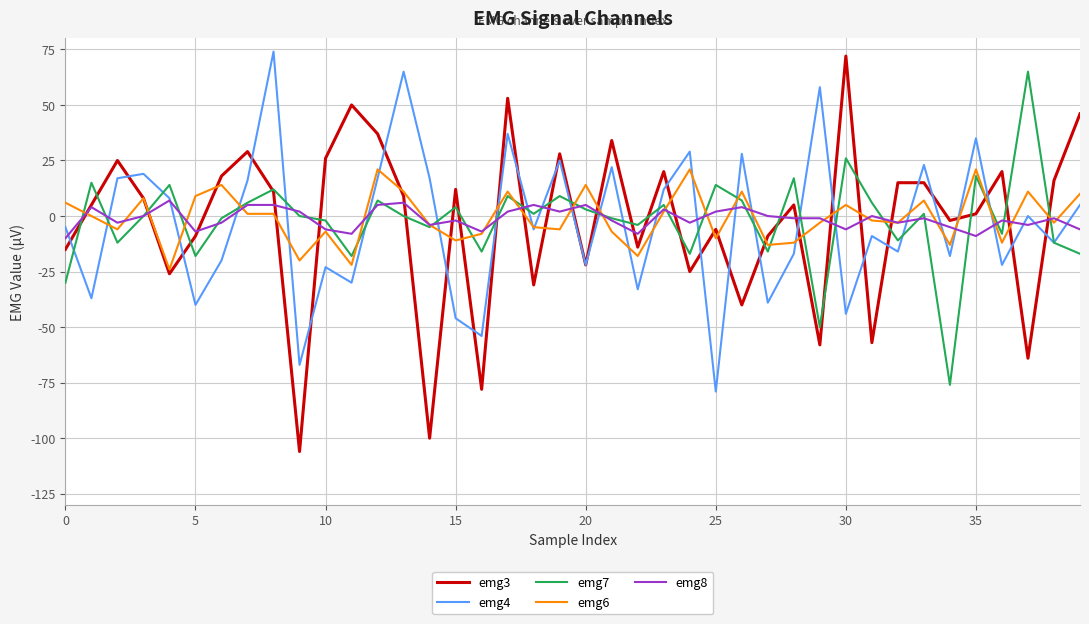

How many categories are shown in the chart?

40